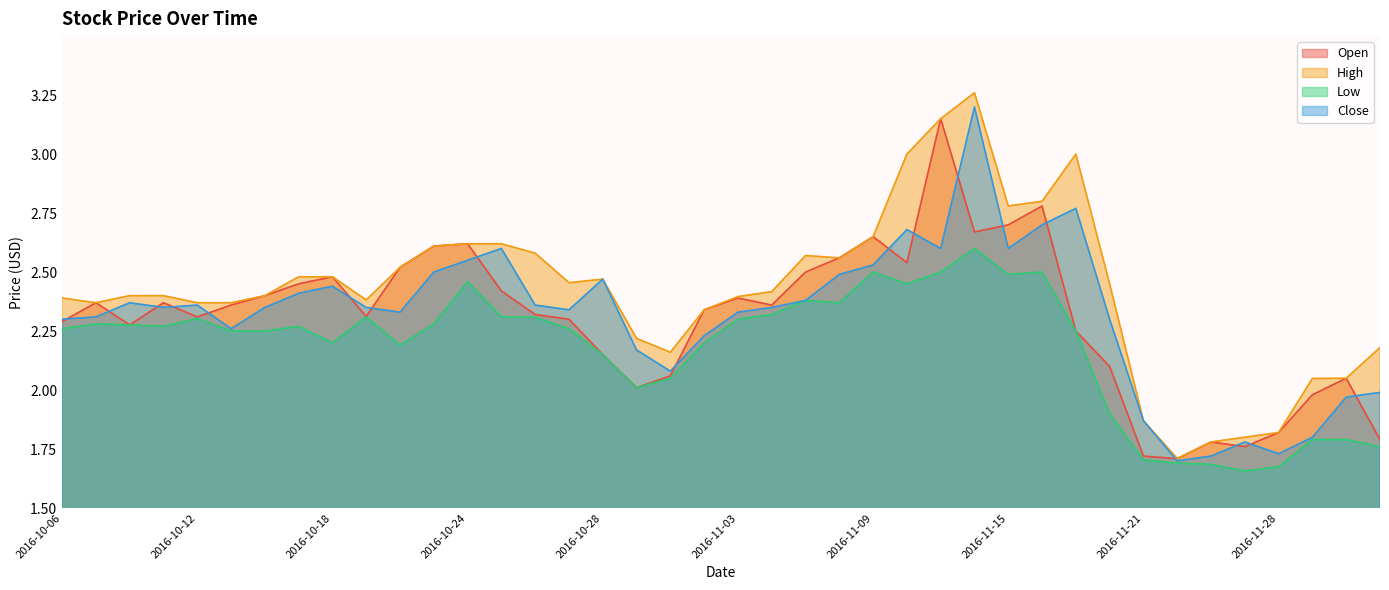

Between 2016-10-06 and 2016-10-20, which series saw the biggest shift?

Open